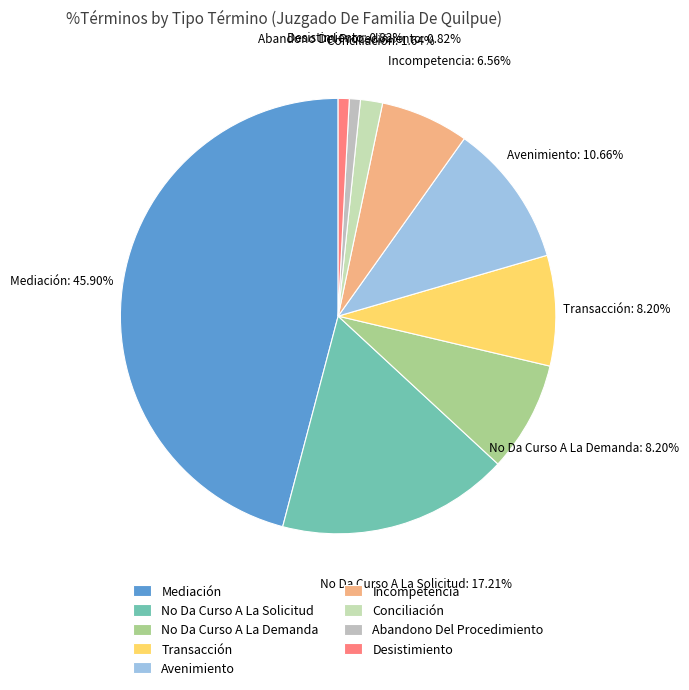

To the nearest percent, what is the average slice percentage?

11%